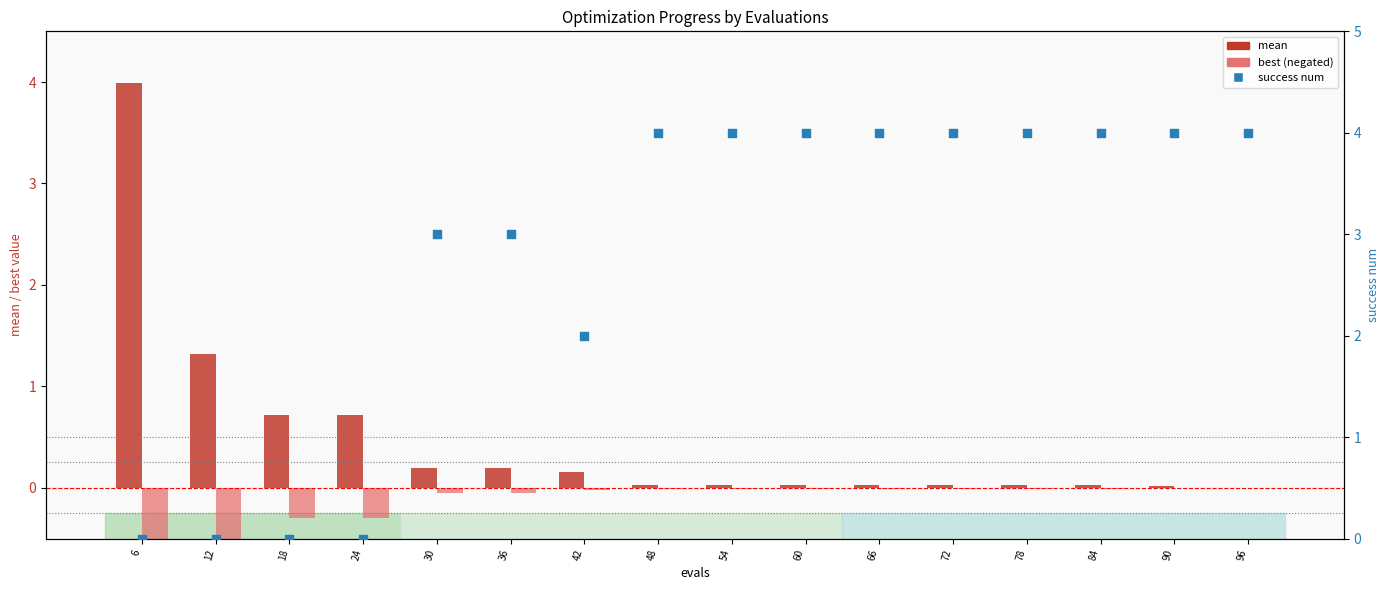

At which category is the sum across all series the highest?

90